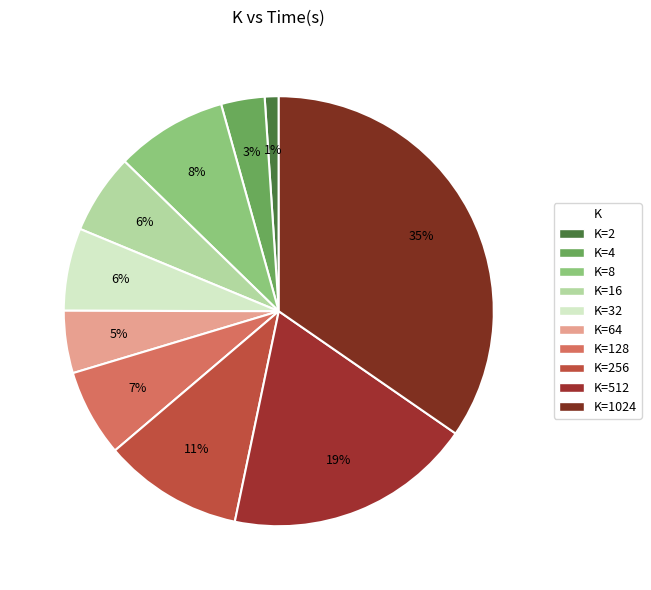

How many segments does this pie chart have?

10